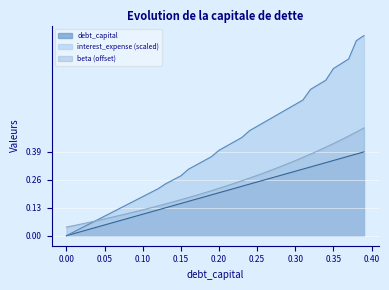

How many lines are shown in the chart?

3